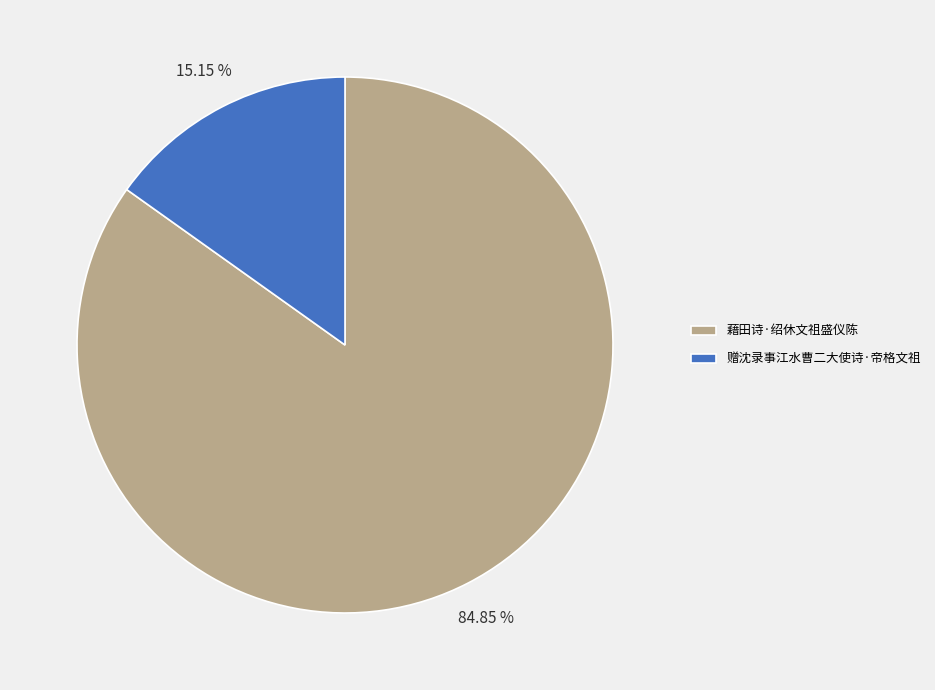

How many segments does this pie chart have?

2